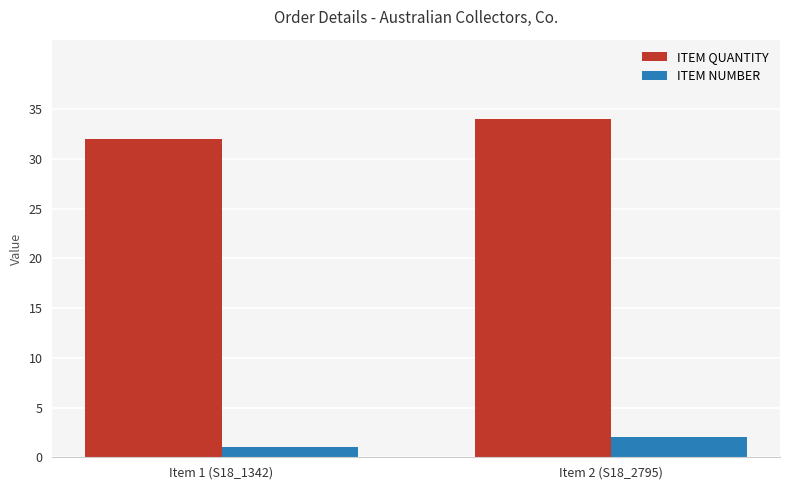

At which label does ITEM NUMBER reach its minimum?

Item 1 (S18_1342)